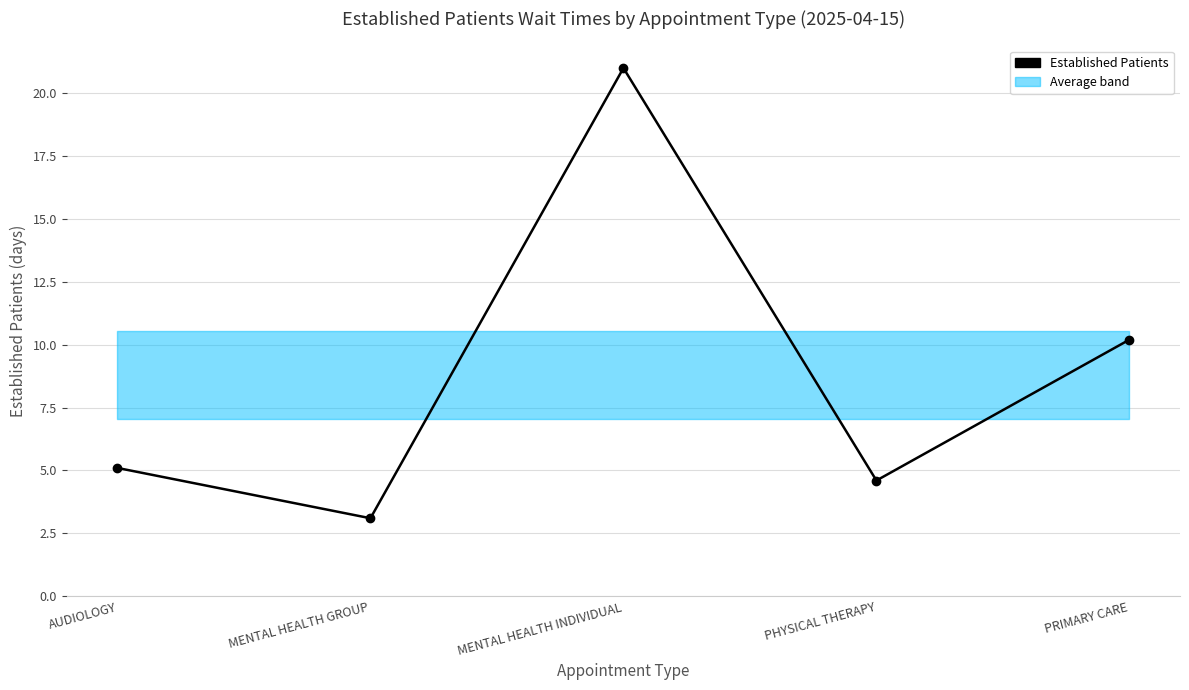

The value at MENTAL HEALTH GROUP is 3.1. True or false?

True